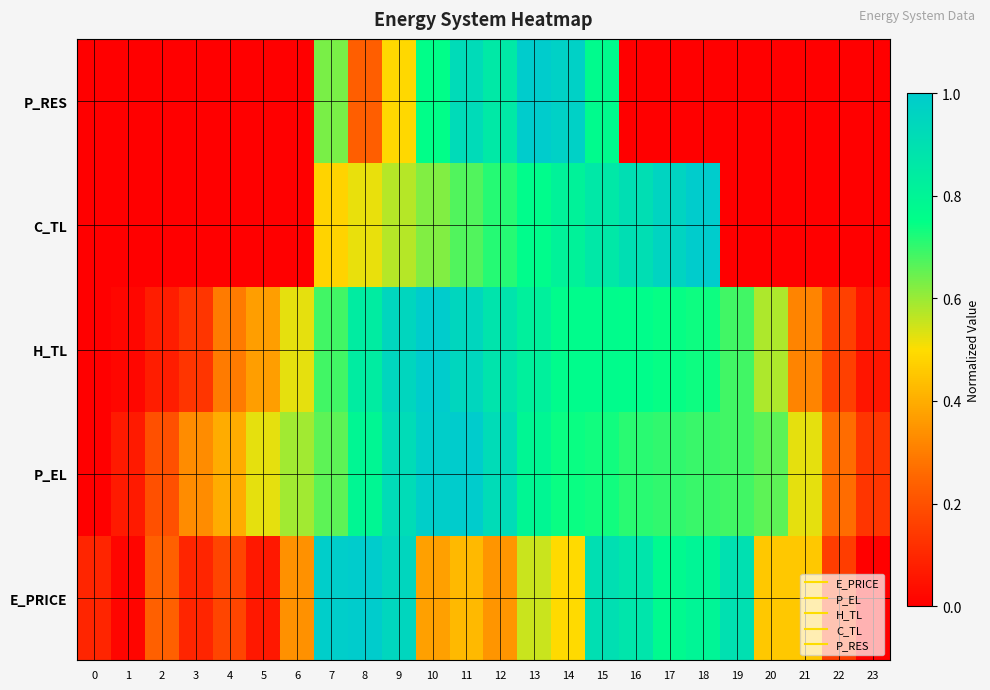

How many series are shown in this chart?

5